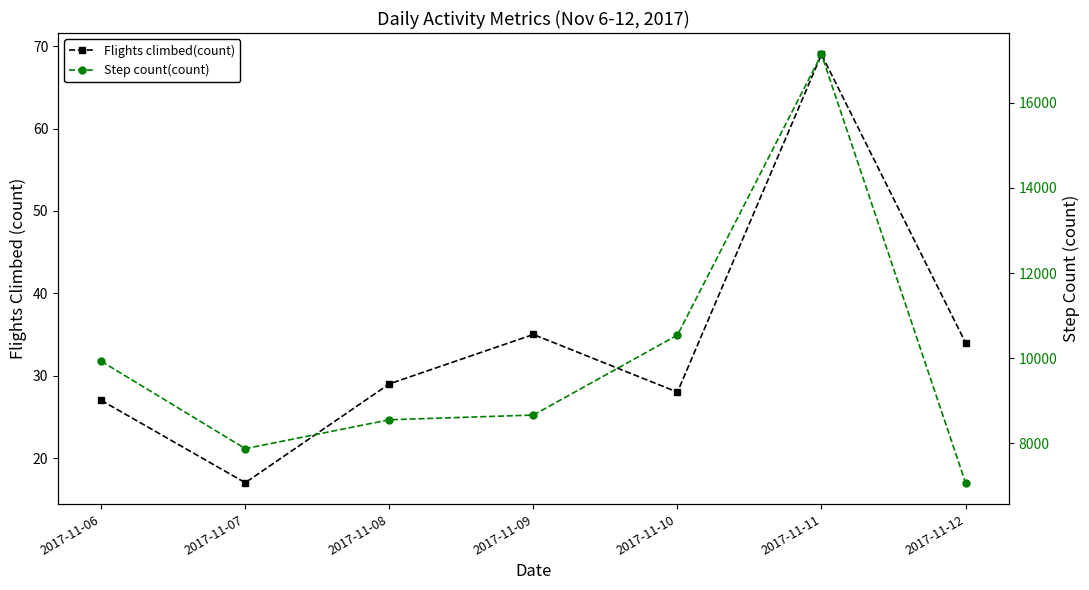

True or false: Step count(count) and Flights climbed(count) intersect in this chart.

False